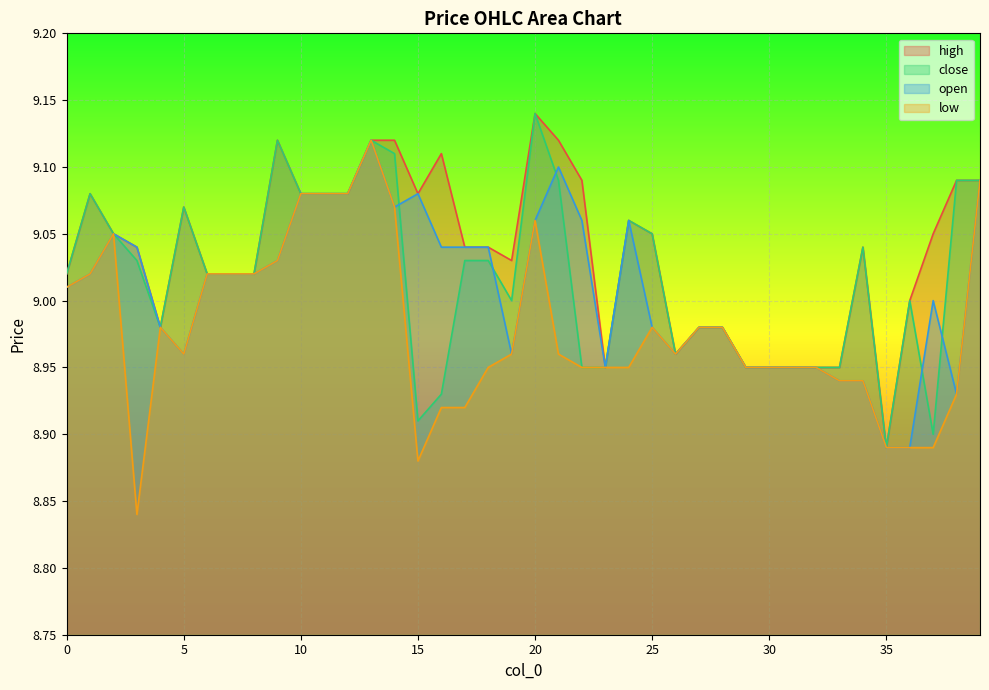

Reading left to right, list all the values displayed in this chart.

high: 9.0	9.1	9.1	9.0	9.0	9.1	9.0	9.0	9.0	9.1	9.1	9.1	9.1	9.1	9.1	9.1	9.1	9.0	9.0	9.0	9.1	9.1	9.1	8.9	9.1	9.1	9.0	9.0	9.0	8.9	8.9	8.9	8.9	8.9	9.0	8.9	9.0	9.1	9.1	9.1
close: 9.0	9.1	9.1	9.0	9.0	9.1	9.0	9.0	9.0	9.1	9.1	9.1	9.1	9.1	9.1	8.9	8.9	9.0	9.0	9.0	9.1	9.1	8.9	8.9	9.1	9.1	9.0	9.0	9.0	8.9	8.9	8.9	8.9	8.9	9.0	8.9	9.0	8.9	9.1	9.1
open: 9.0	9.0	9.1	9.0	9.0	9.0	9.0	9.0	9.0	9.0	9.1	9.1	9.1	9.1	9.1	9.1	9.0	9.0	9.0	9.0	9.1	9.1	9.1	8.9	9.1	9.0	9.0	9.0	9.0	8.9	8.9	8.9	8.9	8.9	8.9	8.9	8.9	9.0	8.9	9.1
low: 9.0	9.0	9.1	8.8	9.0	9.0	9.0	9.0	9.0	9.0	9.1	9.1	9.1	9.1	9.1	8.9	8.9	8.9	8.9	9.0	9.1	9.0	8.9	8.9	8.9	9.0	9.0	9.0	9.0	8.9	8.9	8.9	8.9	8.9	8.9	8.9	8.9	8.9	8.9	9.1